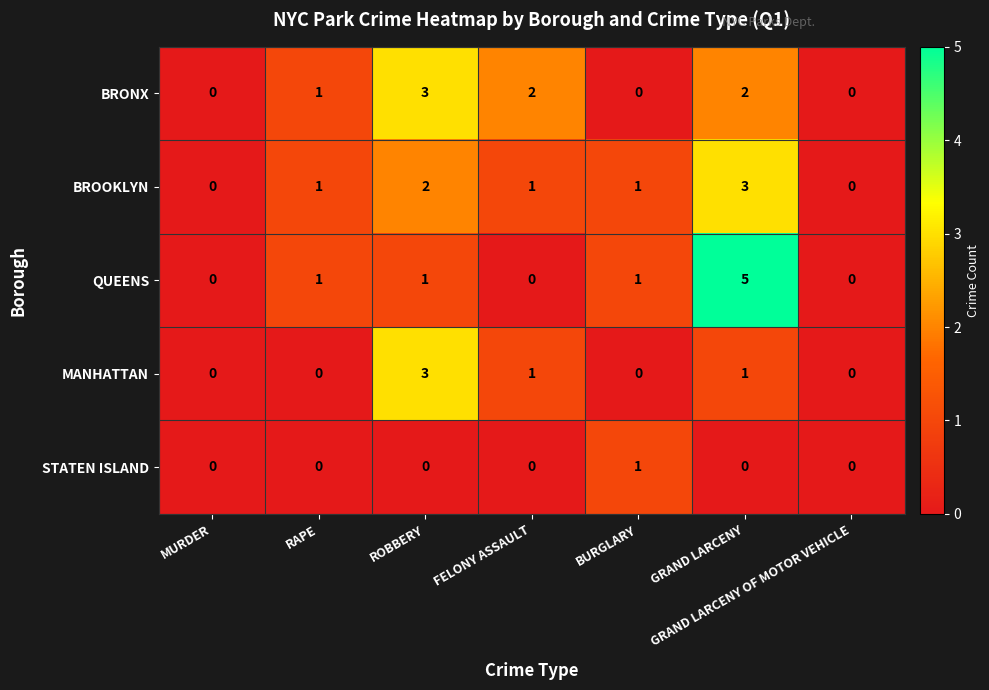

What is the difference between the maximum and minimum values in the QUEENS series?

5